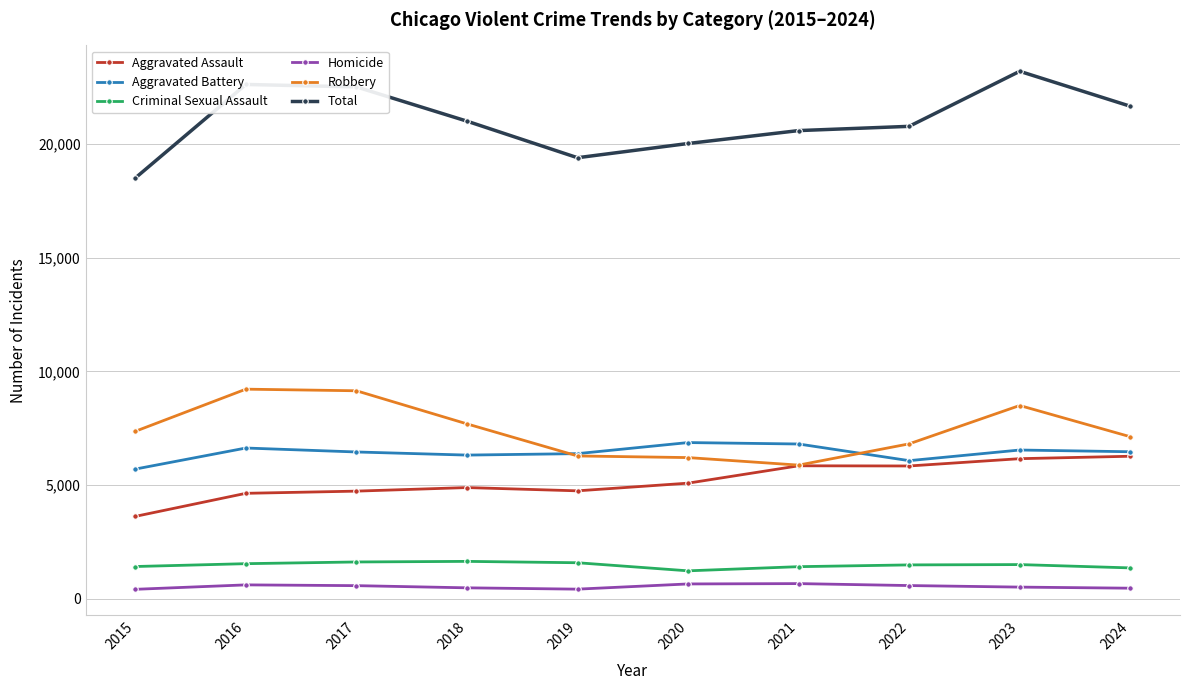

Is the value of Aggravated Battery at 2018 greater than the value of Total at 2015?

No